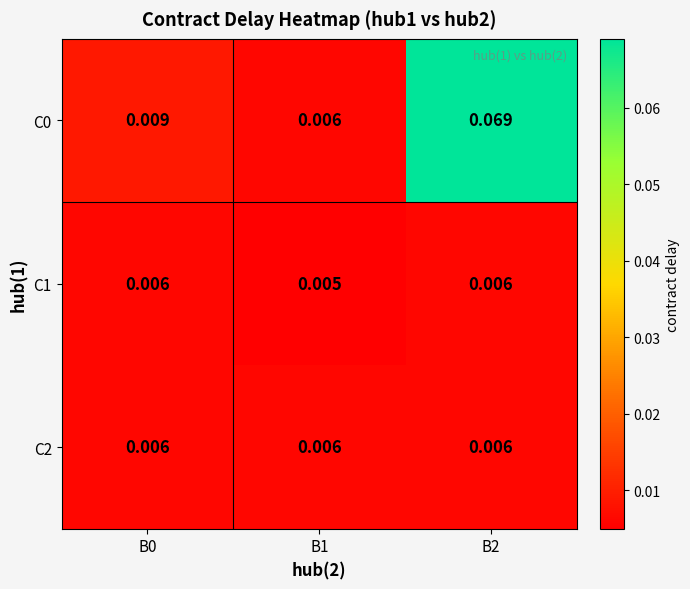

Which has a higher value, B1 or B2?

B2